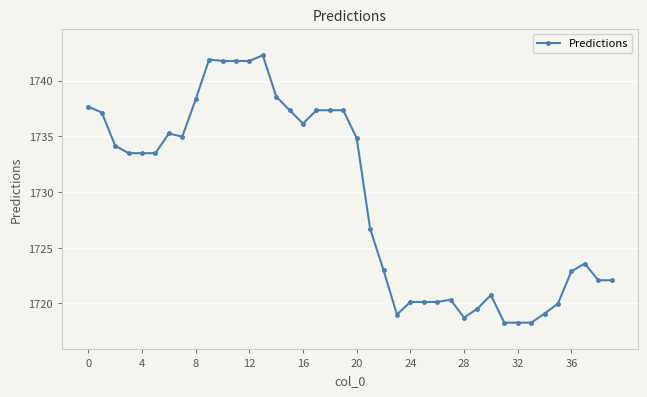

True or false: the data has more than 0 interior local peaks.

True